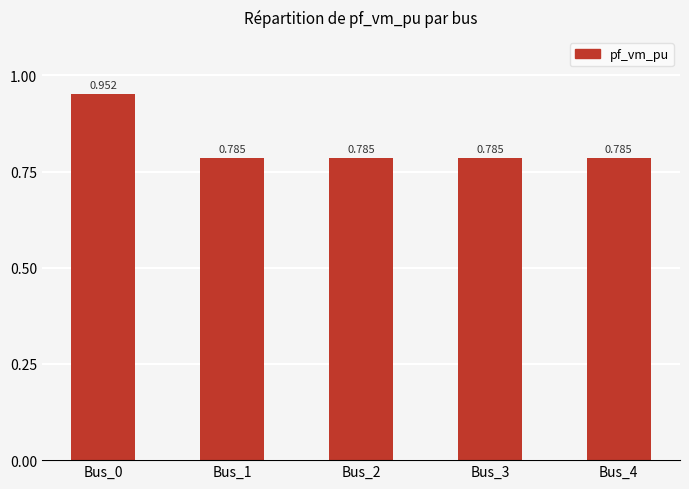

What is the difference between the maximum and second lowest values?

0.2